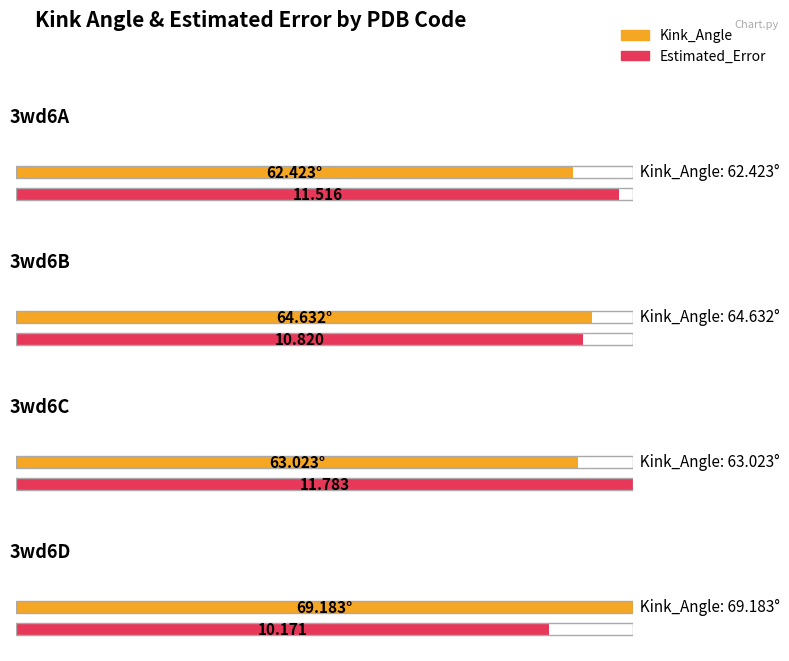

Which category has the lowest value in the Estimated_Error series?

3wd6D